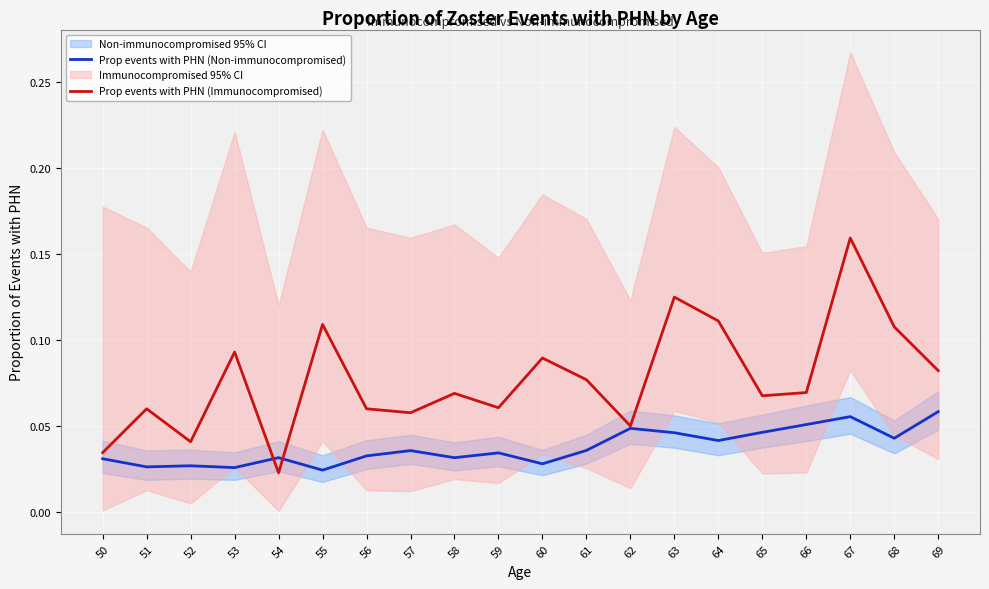

Between which two adjacent categories do Prop events with PHN (Non-immunocompromised) and Prop events with PHN (Immunocompromised) first intersect?

53 and 54